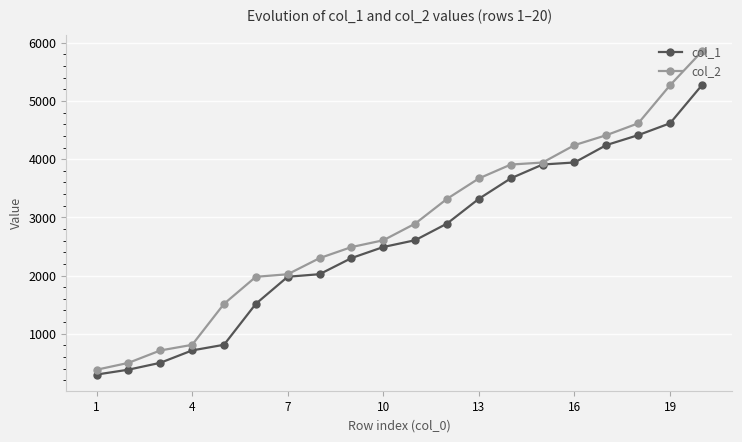

Which series has the largest total across all categories?

col_2